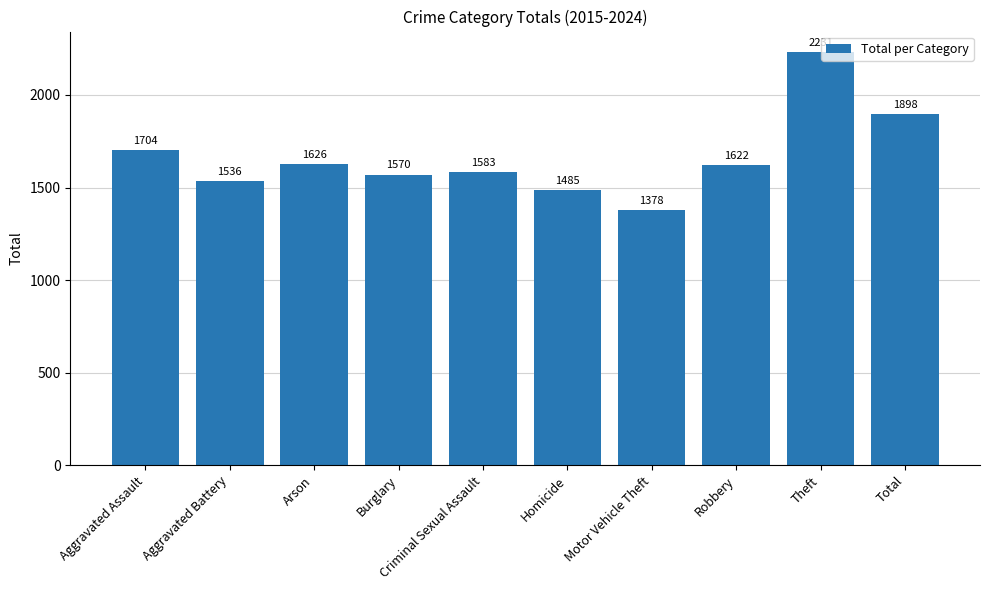

Is it true that the value at Theft is 2231?

True